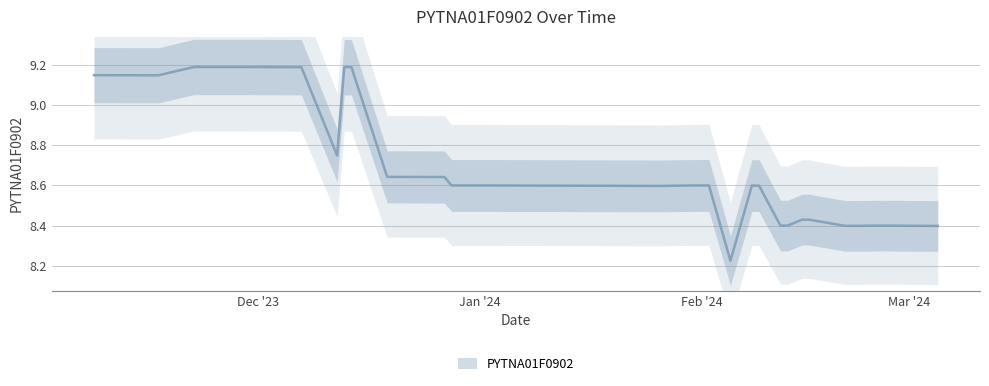

List the labels in order of value, largest first.

2023-11-28, 2023-11-27, 2023-11-24, 2023-11-22, 2023-12-14, 2023-12-13, 2023-12-07, 2023-12-06, 2023-11-10, 2023-11-08, 2023-11-17, 2023-12-12, 2023-12-21, 2023-12-20, 2023-12-19, 2023-12-27, 2024-02-02, 2024-02-01, 2024-01-31, 2024-01-02, 2023-12-28, 2024-02-08, 2024-02-09, 2024-01-12, 2024-01-11, 2024-01-10, 2024-01-18, 2024-01-16, 2024-01-15, 2024-01-26, 2024-02-16, 2024-02-15, 2024-02-26, 2024-02-13, 2024-02-12, 2024-02-23, 2024-02-21, 2024-03-05, 2024-03-04, 2024-02-05